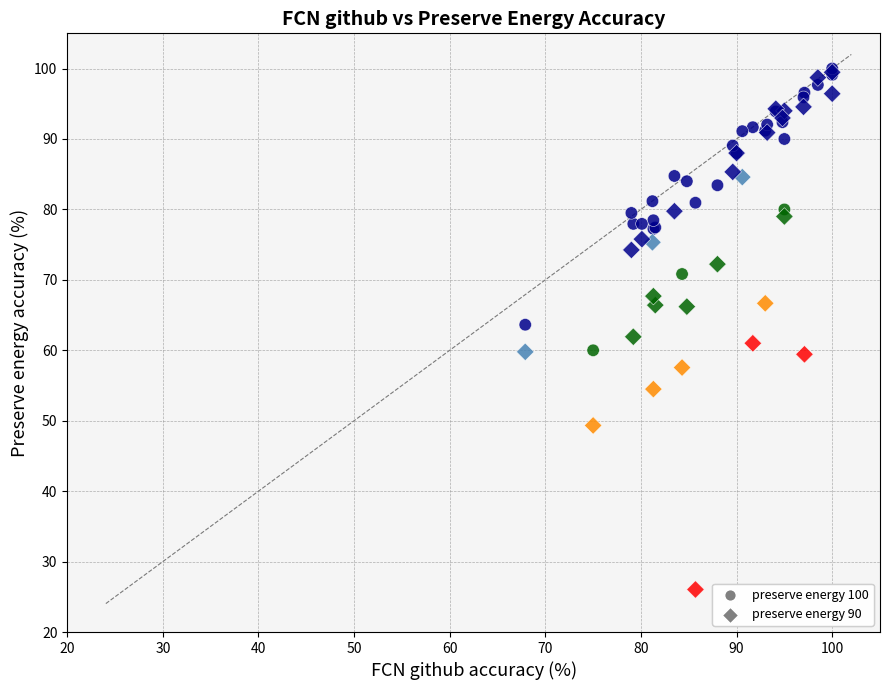

Which series contains the lowest Y value?

preserve energy 90